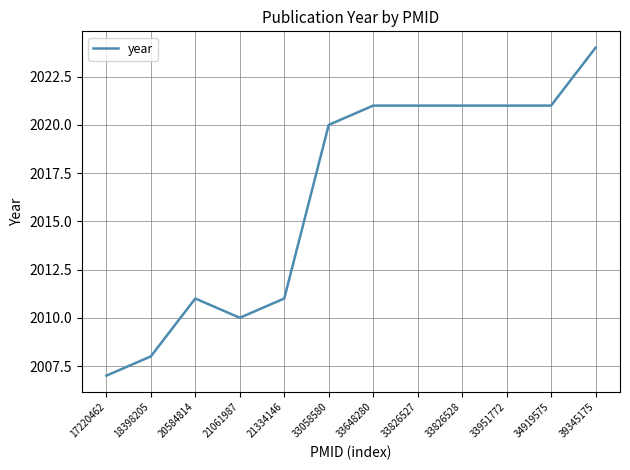

The value at 21334146 is 2011. True or false?

True